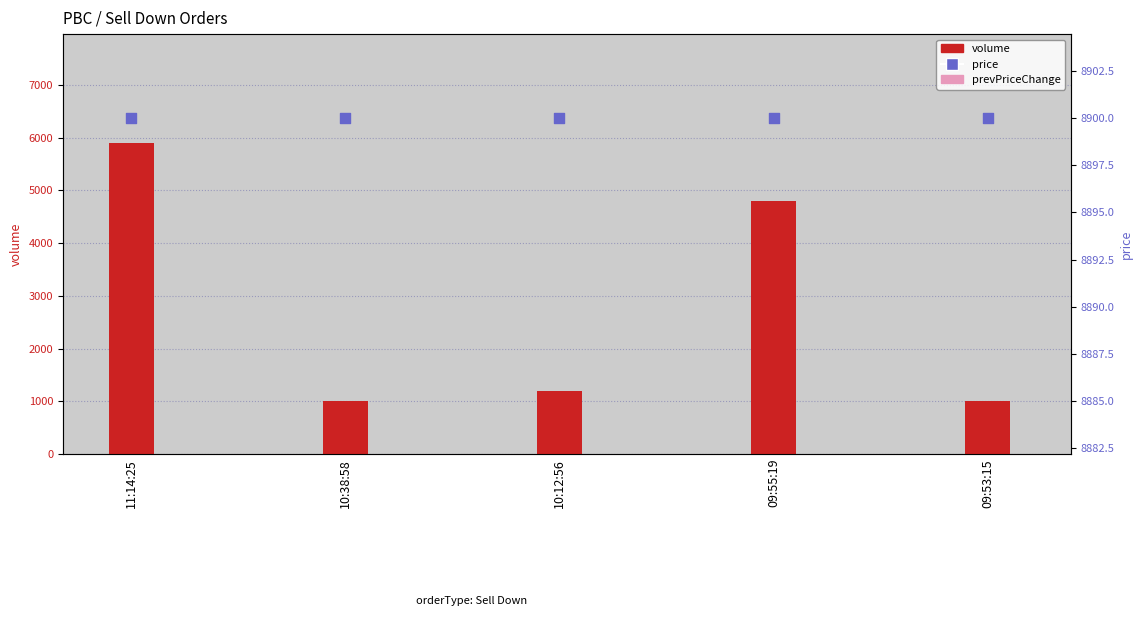

Which series has the widest spread of Y values?

volume